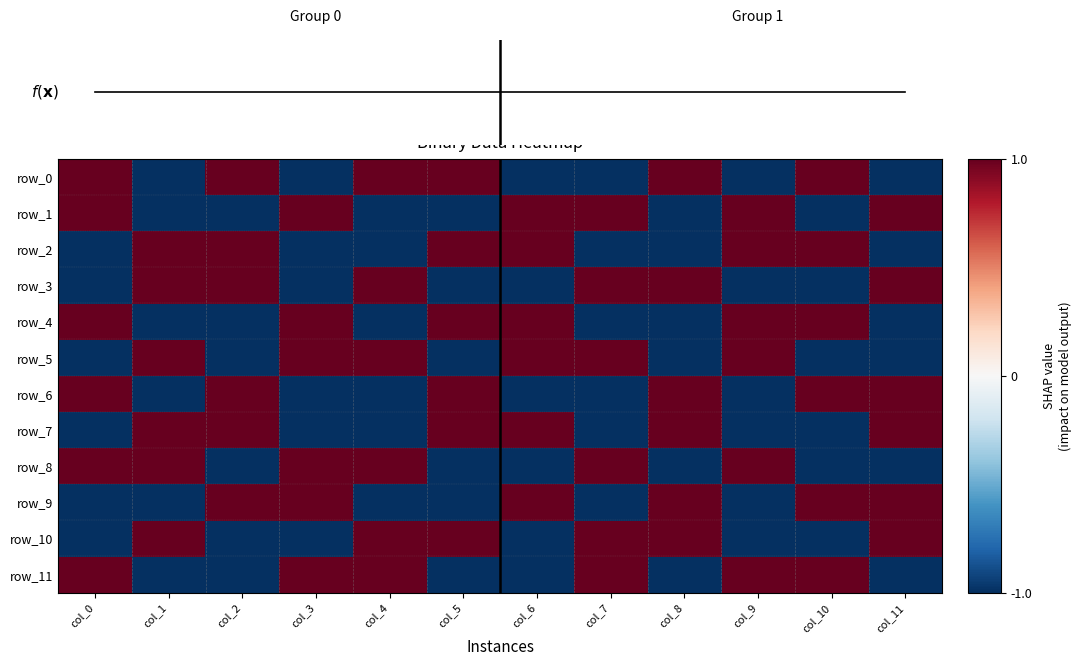

Rank the series at col_11 from lowest to highest value.

row_0, row_2, row_4, row_5, row_8, row_11, f(x), row_1, row_3, row_6, row_7, row_9, row_10